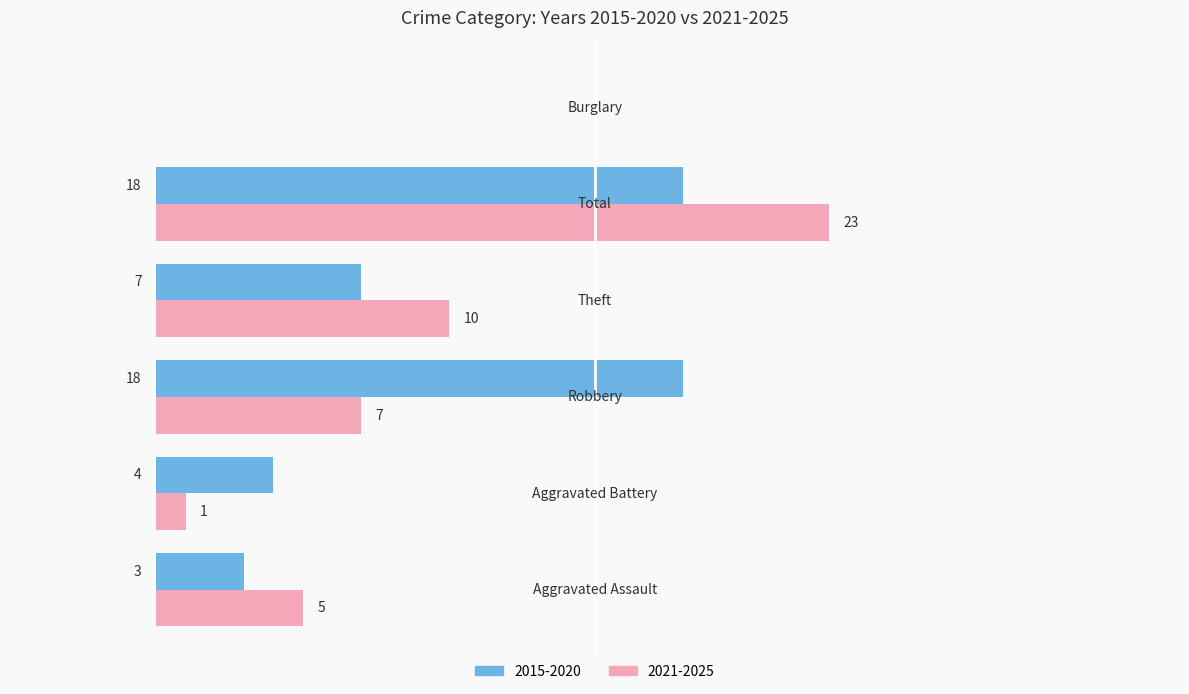

Which series has the largest total across all categories?

2015-2020